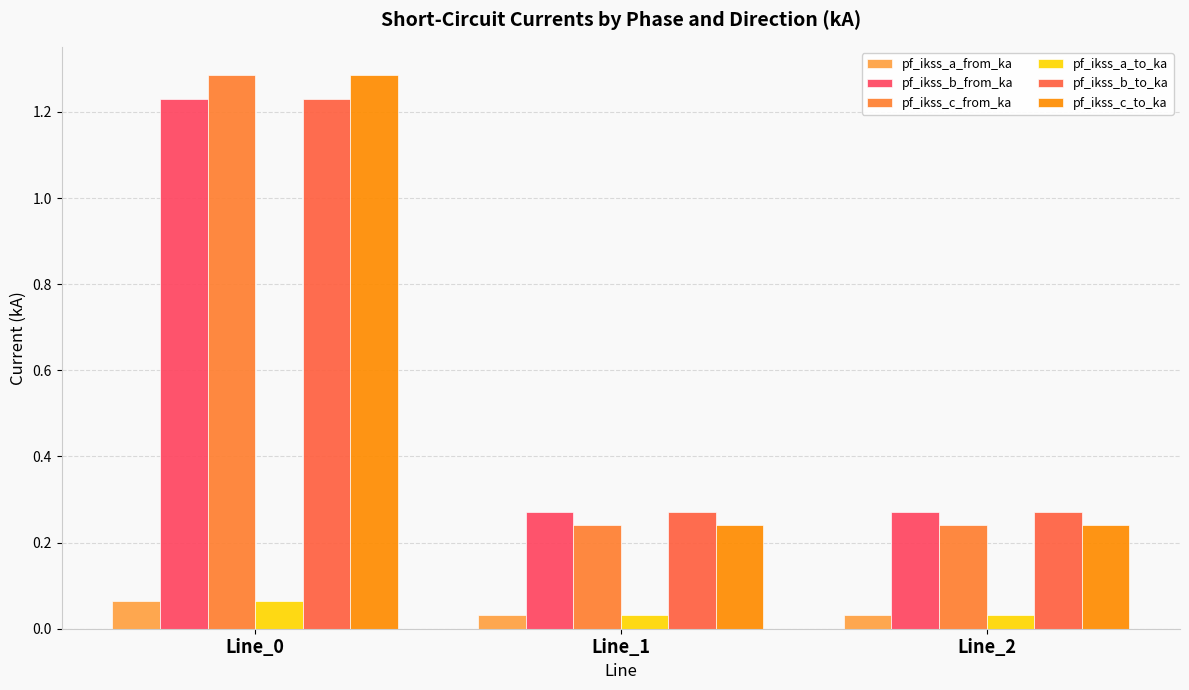

The pf_ikss_c_from_ka series shows 0.1 at Line_2. True or false?

False